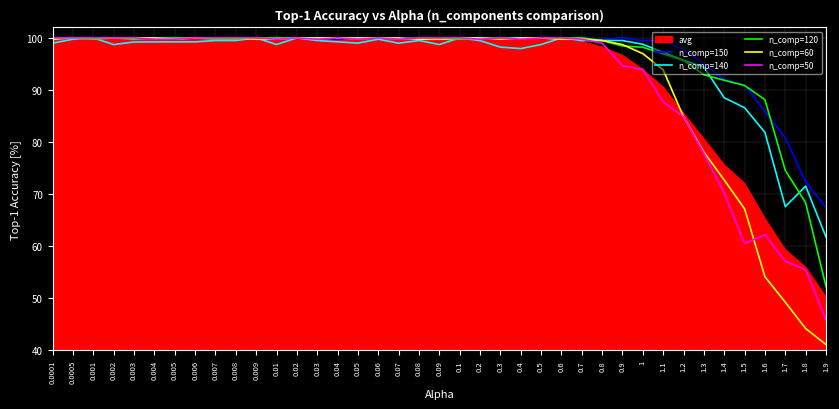

What is the total value across all series at 0.9?

587.9